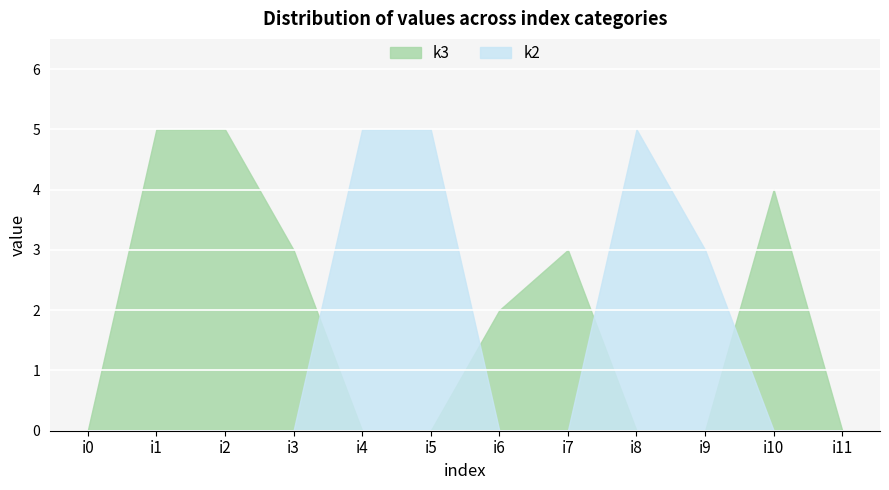

What is the spread (max minus min) of values at i4?

5